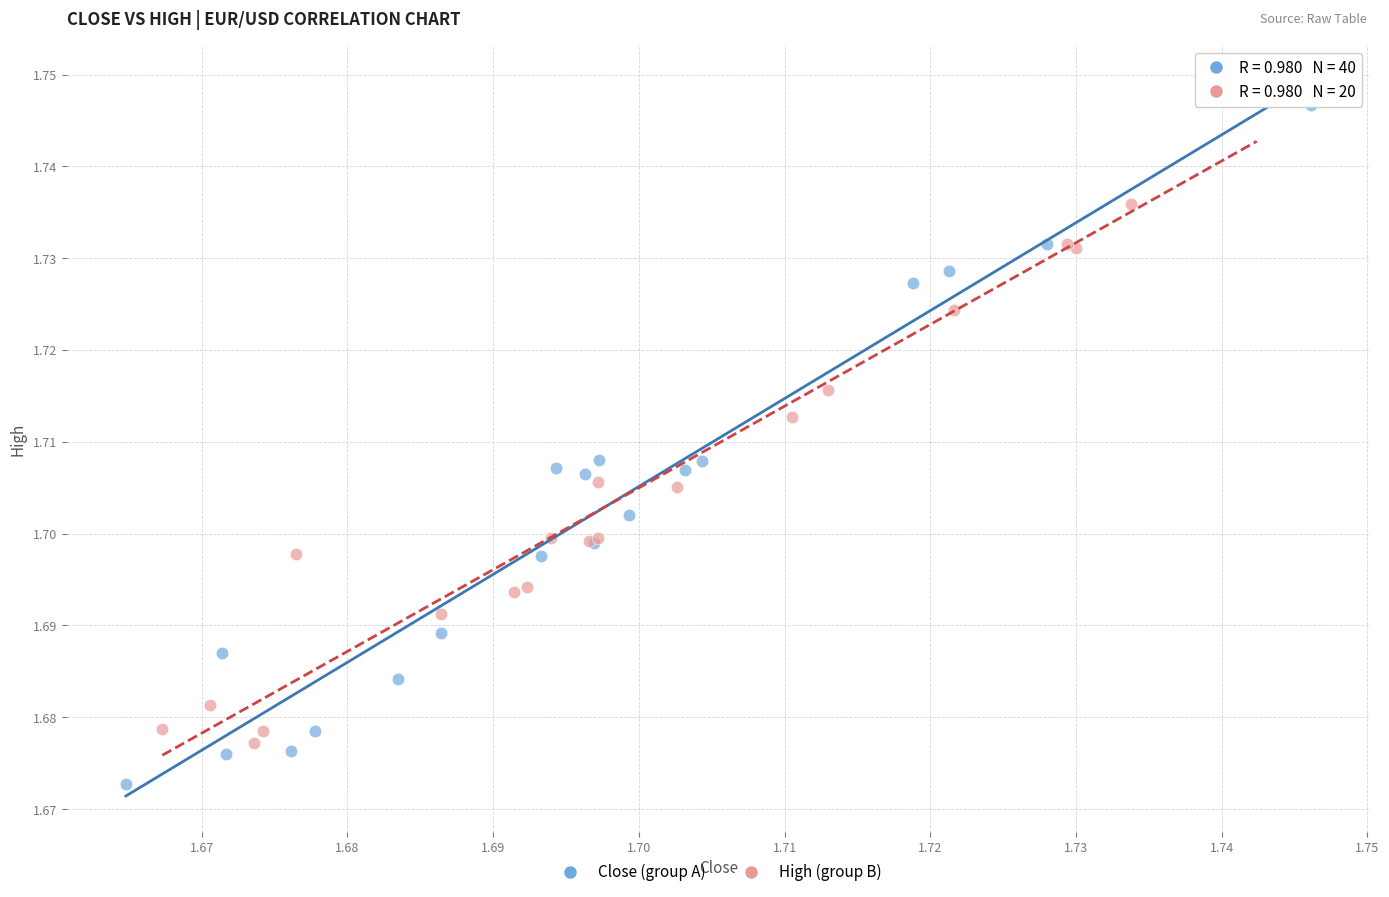

Which series reaches the minimum Y coordinate?

Close (group A)